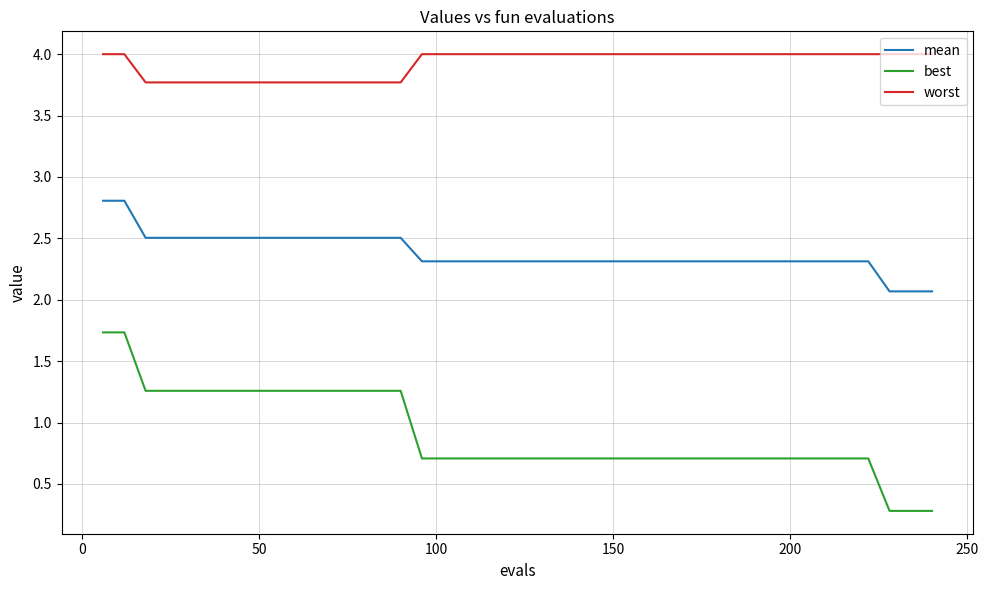

What is the difference between the maximum and minimum values in the best series?

1.5